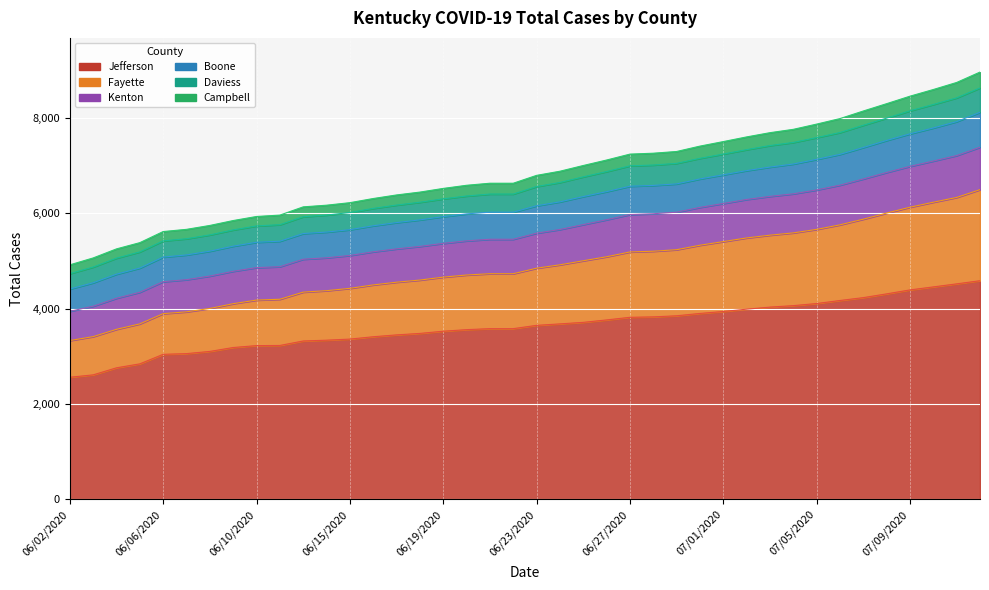

True or false: Total Cases Jefferson has more than 0 interior local peaks.

False